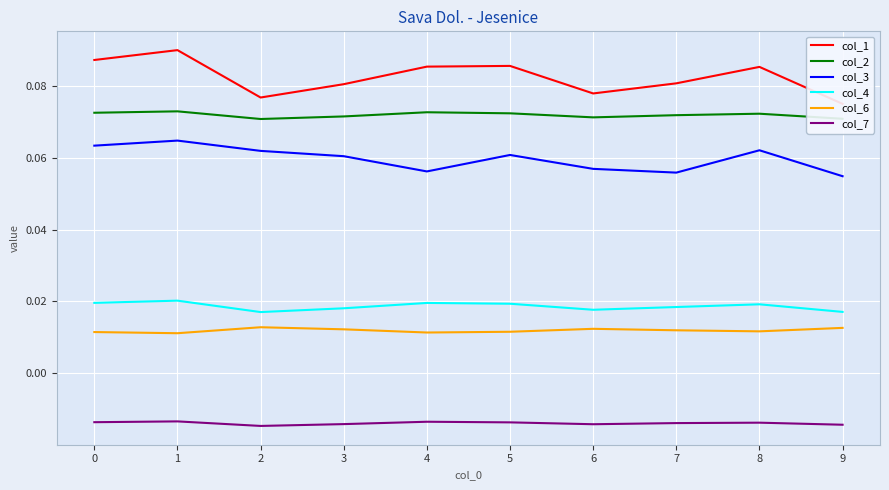

True or false: col_6 and col_3 intersect in this chart.

False